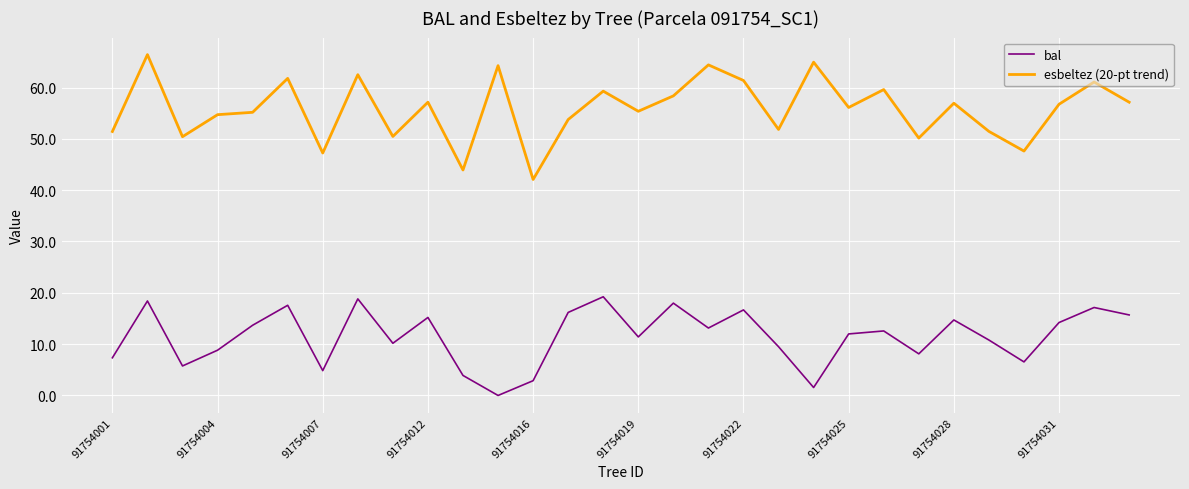

Which series has the widest spread of values?

esbeltez (20-pt trend)